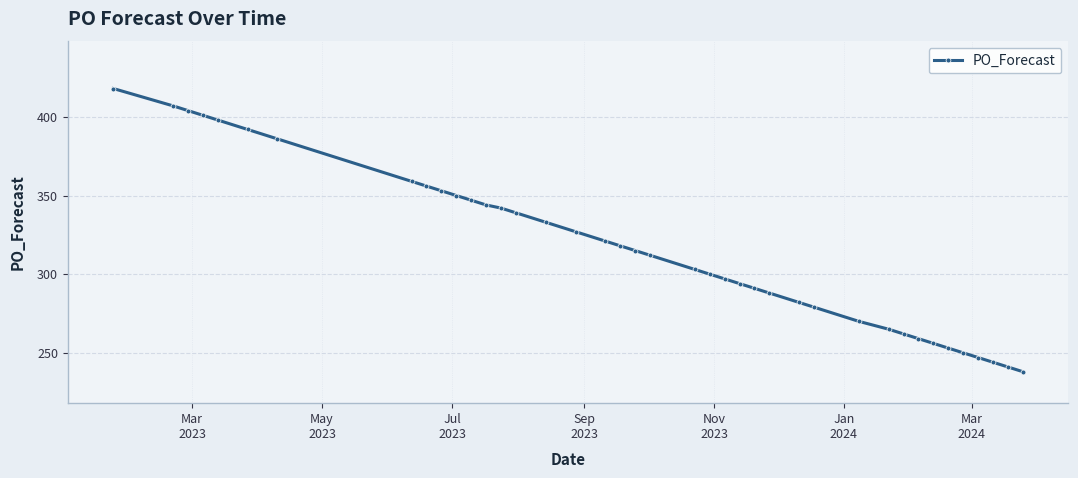

What is the sum of all values?

12641